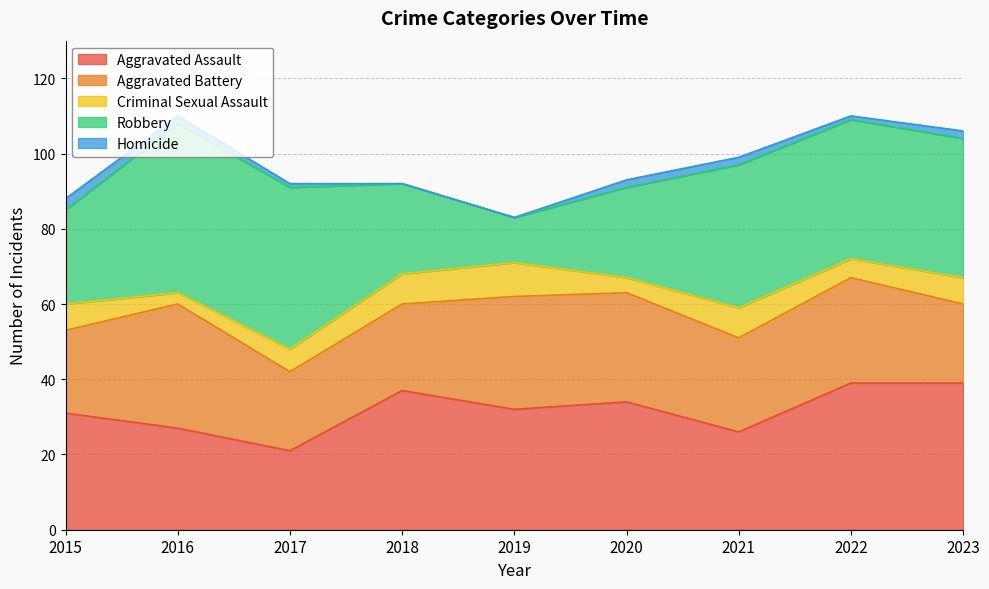

What is the difference between the Criminal Sexual Assault values at 2017 and 2022?

1